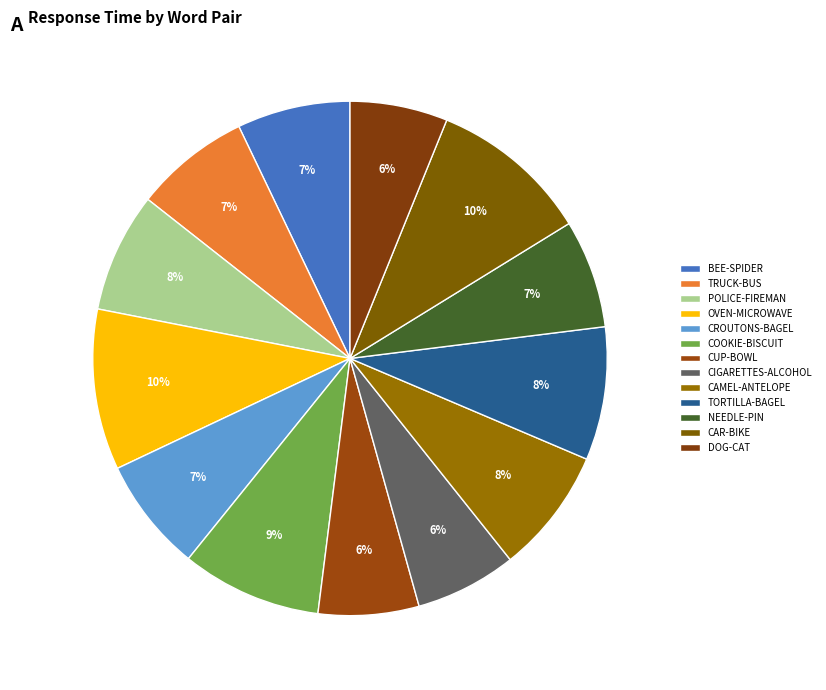

Count the number of slices in the pie.

13